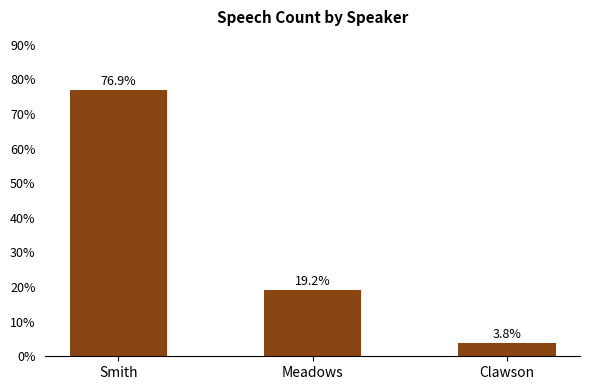

What is the difference between the maximum and minimum values?

73.1